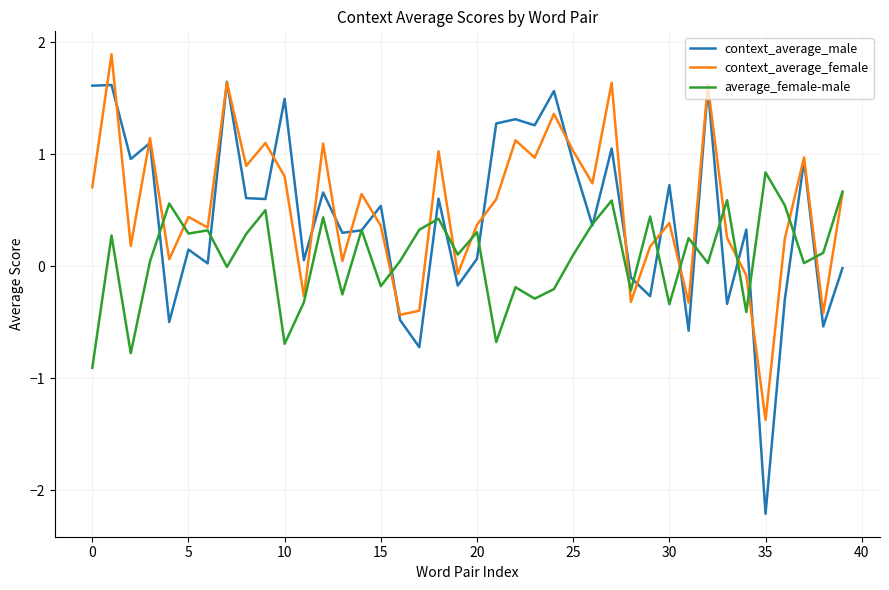

Which series has the largest range (max minus min)?

context_average_male